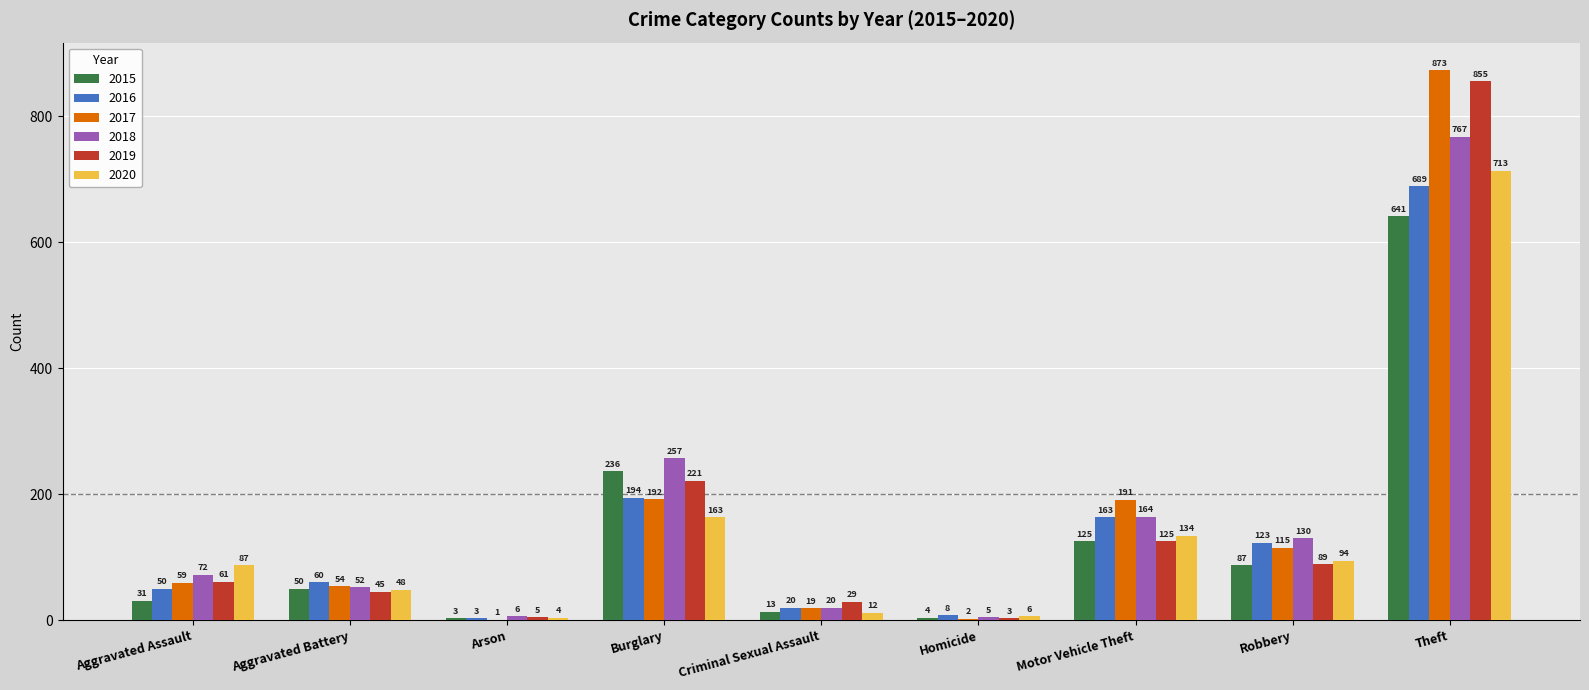

At which label does 2018 reach its peak?

Theft